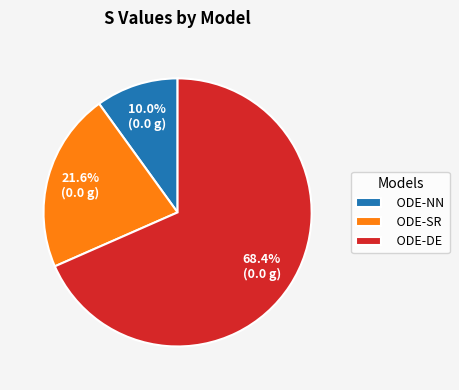

The ODE-NN slice represents 23% of the pie. True or false?

False